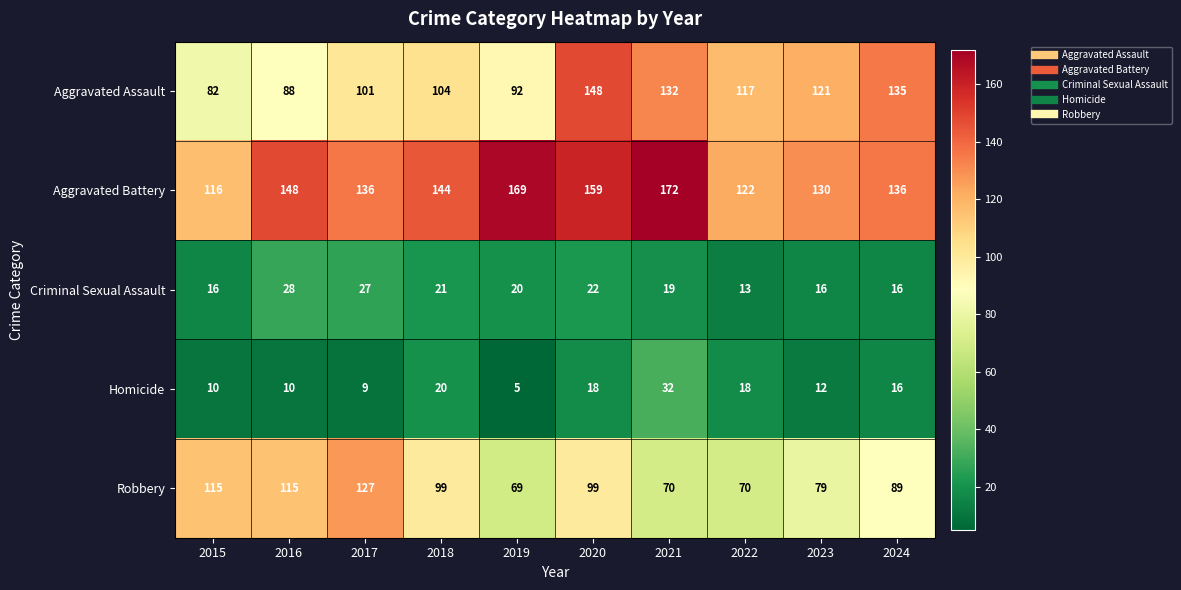

What is the sum of all Robbery values?

932